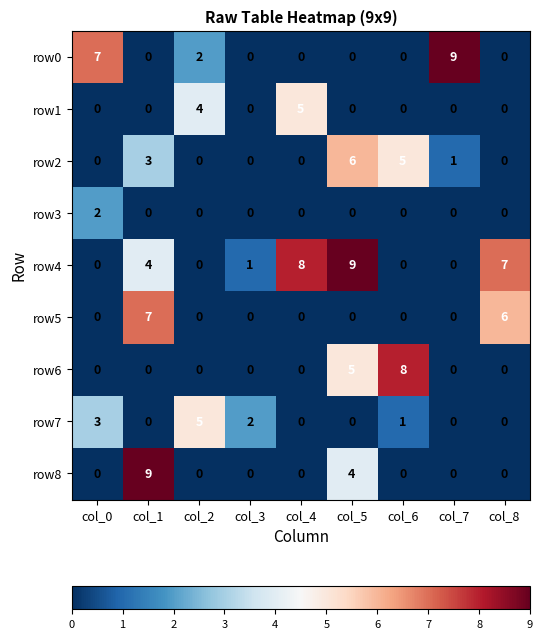

What is the sum of all row7 values?

11